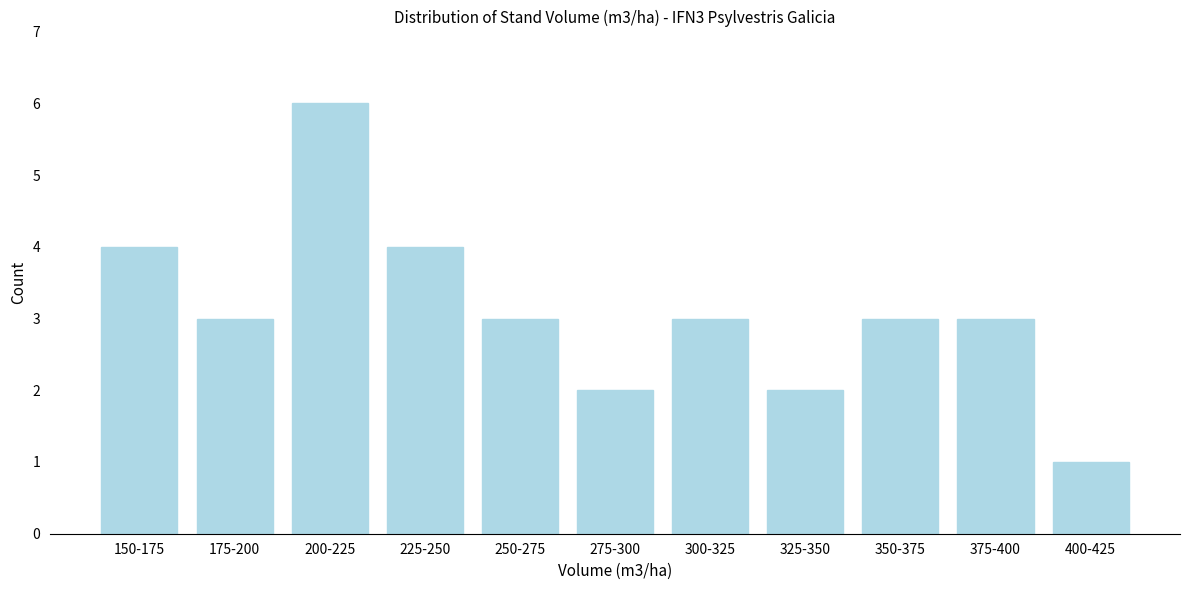

Reading left to right, extract all data points from this chart.

4	3	6	4	3	2	3	2	3	3	1